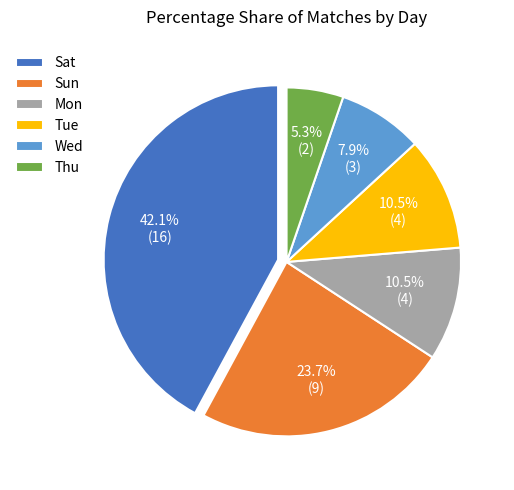

What percentage is NOT represented by Sun?

76.3%